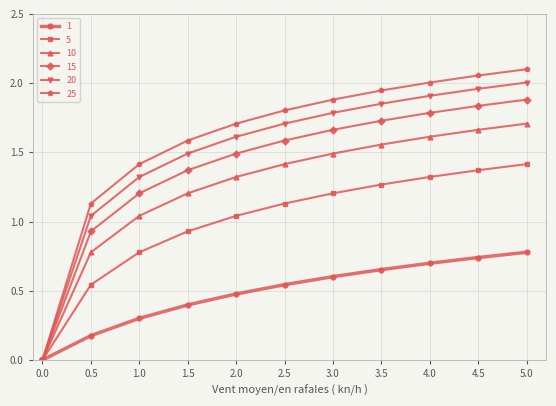

Which series has the widest spread of values?

25